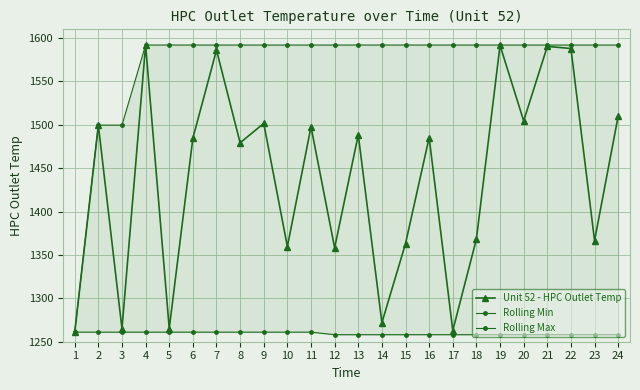

True or false: Rolling Max has more than 1 interior local peaks.

False